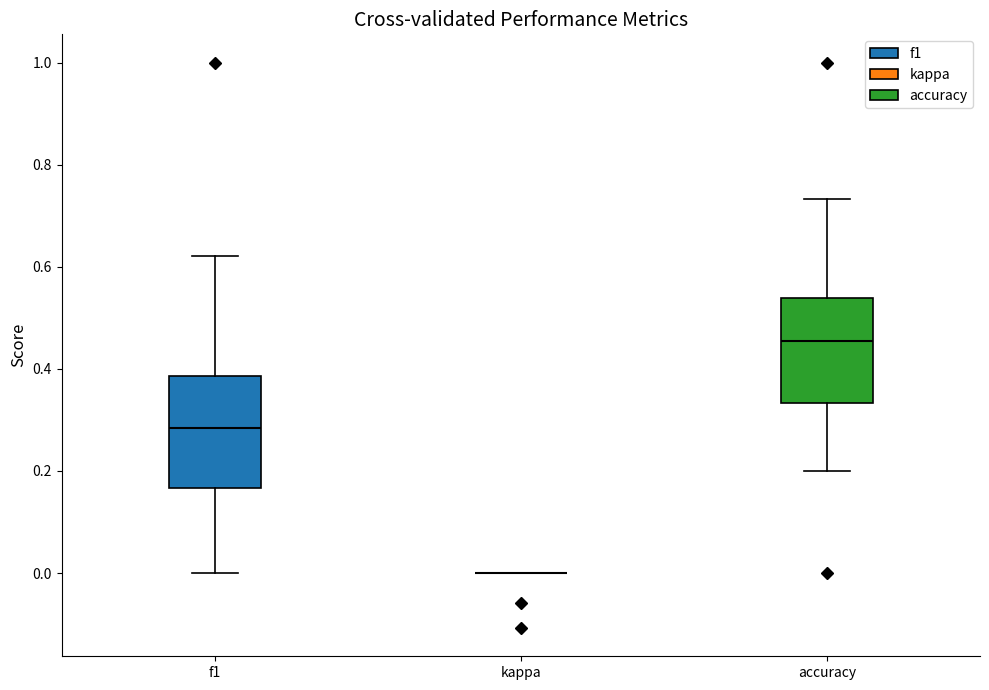

Reading left to right, transcribe this box plot: for each box, give where its median line is, the range the box spans, and where its two whiskers end, as read against the y-axis. The values are not printed on the chart, so give them approximately, as read against the axis.

f1: median 0.28, box 0.16 to 0.38, whiskers 0.00 to 0.62
kappa: box collapsed to a line at 0.00, whiskers 0.00 to 0.00
accuracy: median 0.46, box 0.34 to 0.54, whiskers 0.20 to 0.74